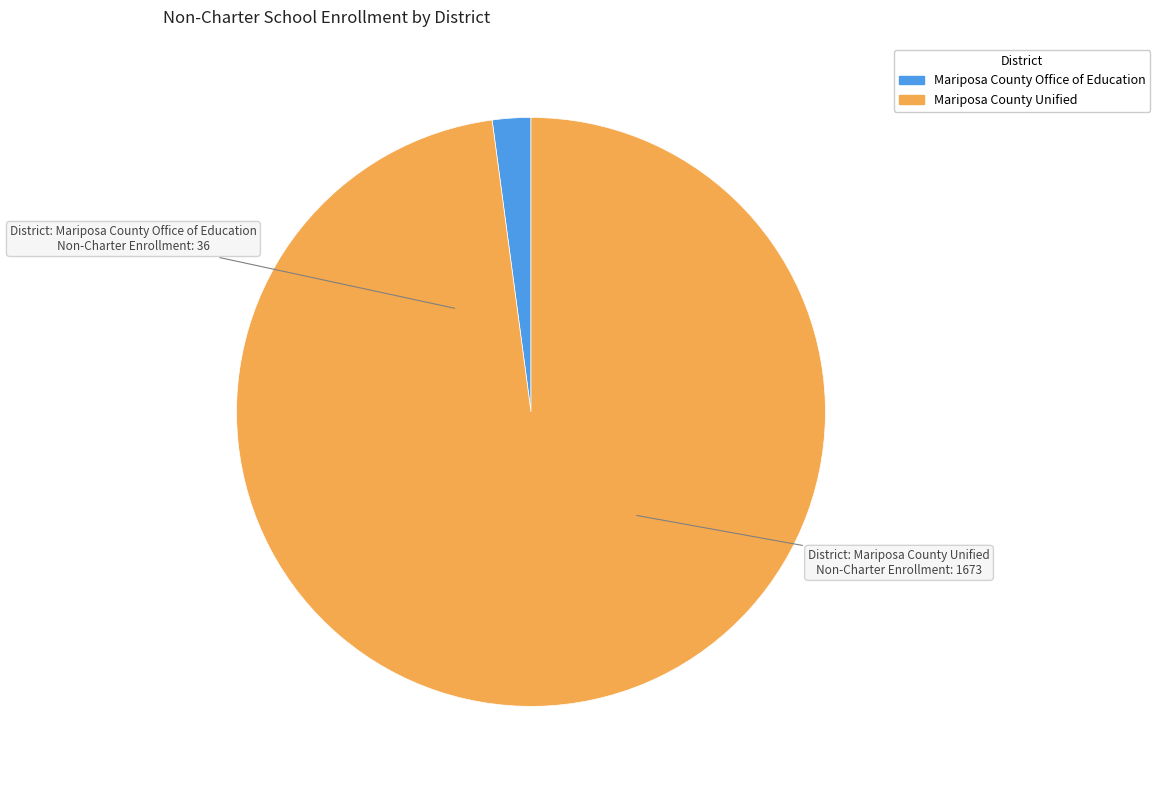

Rank the categories by value from lowest to highest.

Mariposa County Office of Education, Mariposa County Unified